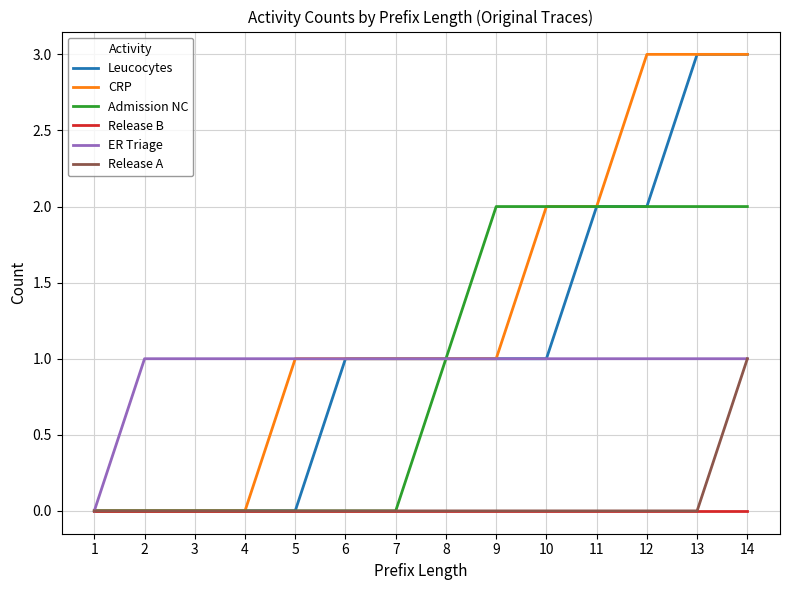

Is the value of Leucocytes at 8 greater than the value of Admission NC at 7?

Yes